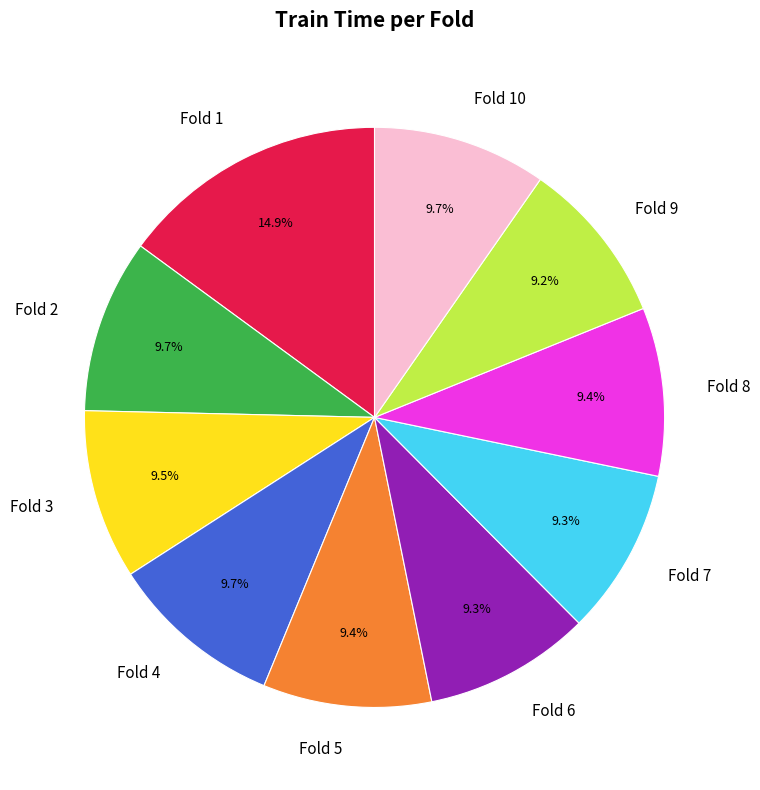

How many slices are in this pie chart?

10